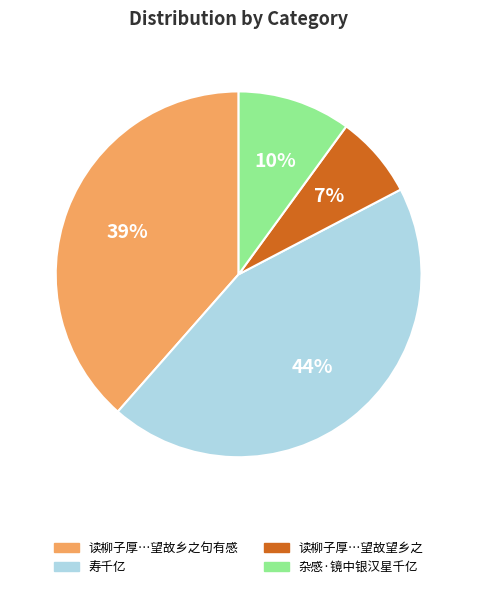

To the nearest percent, what is the average slice percentage?

25%